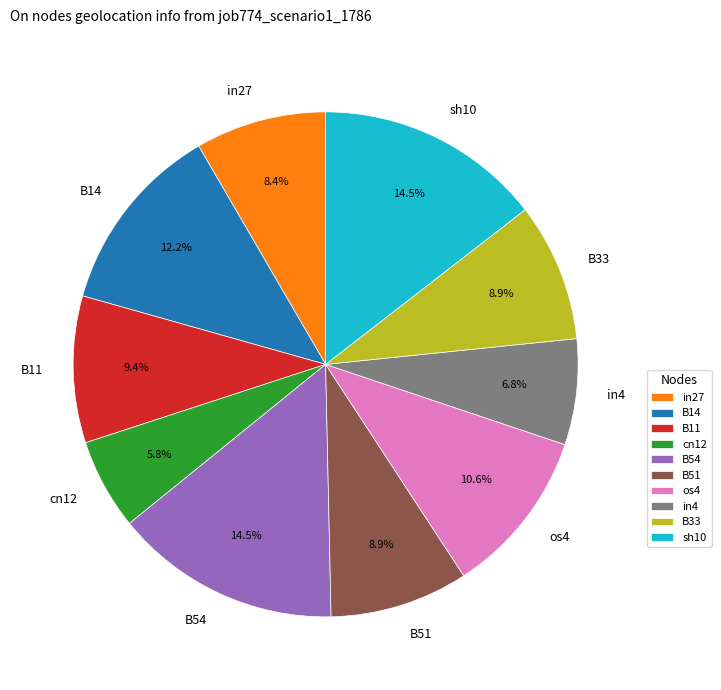

Which slice is the smallest?

cn12